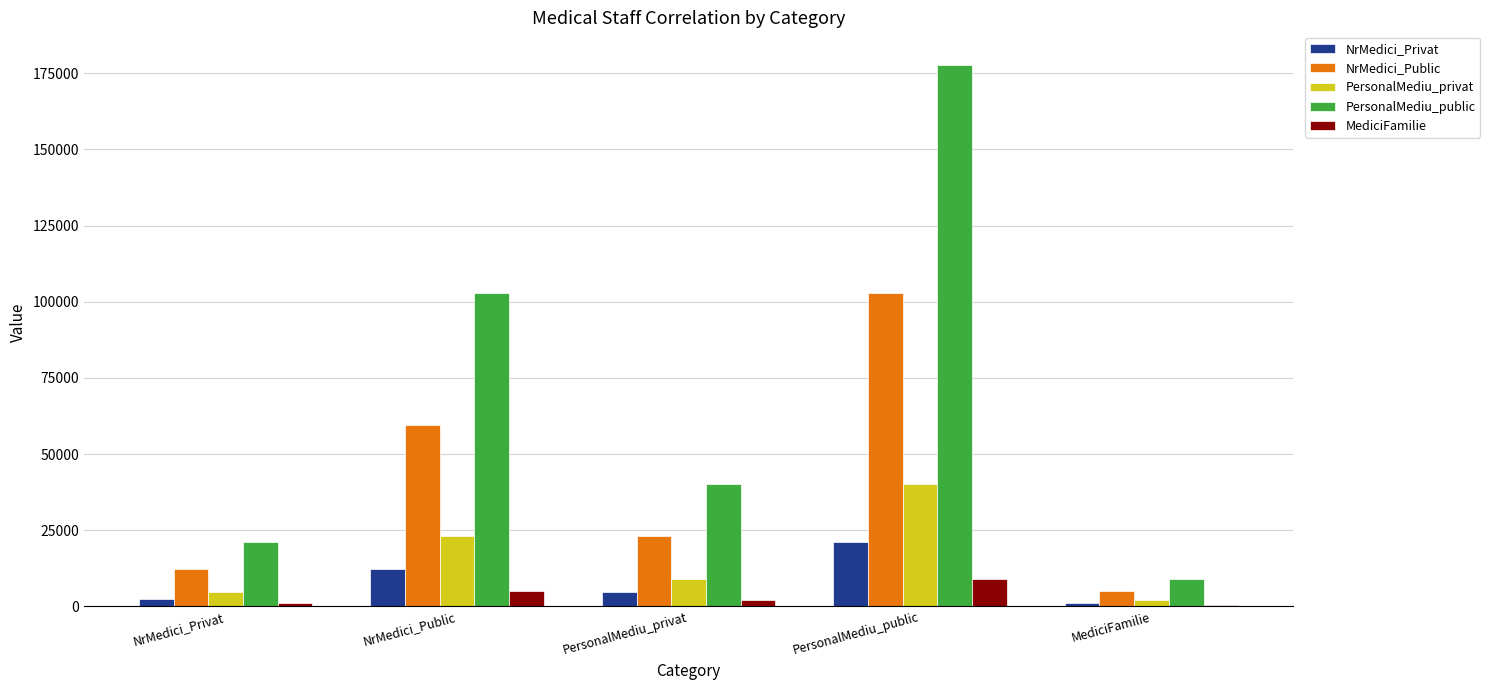

True or false: NrMedici_Privat has a value of 21105.3 at PersonalMediu_public.

True